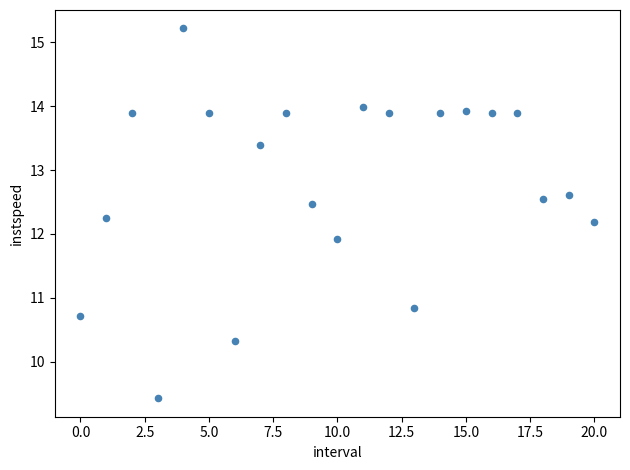

What is the range of Y values (max minus min)?

5.8